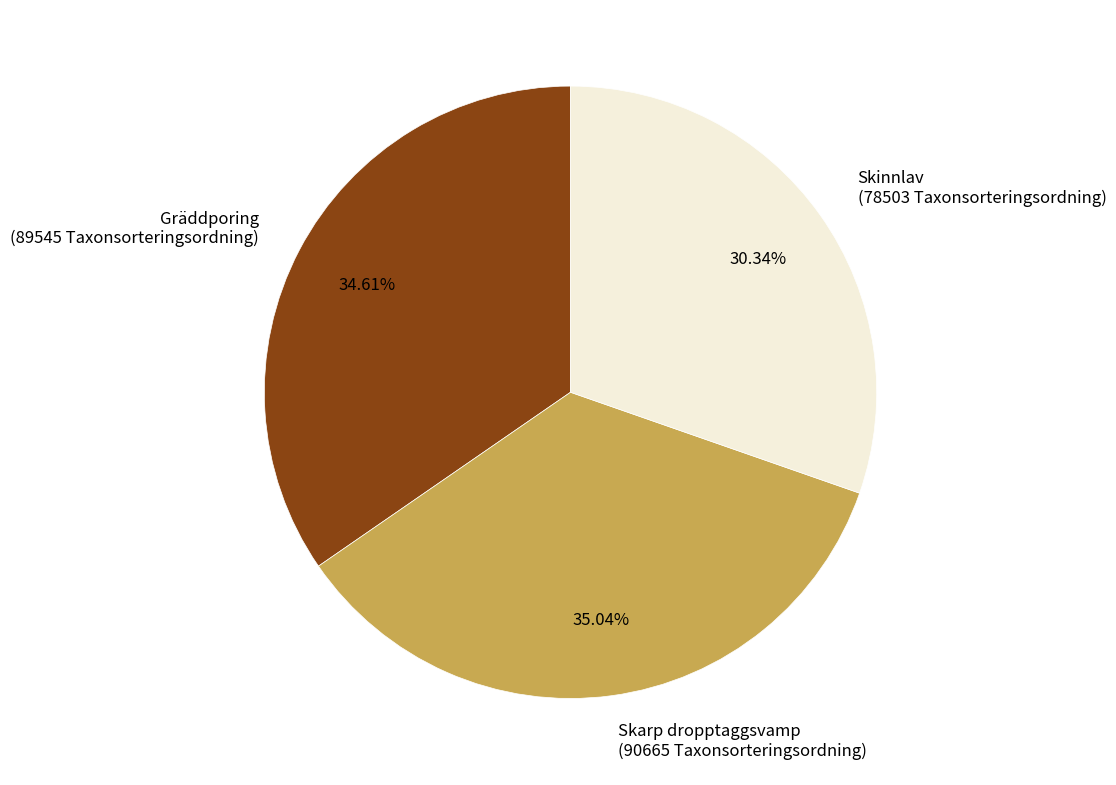

Count the number of slices in the pie.

3